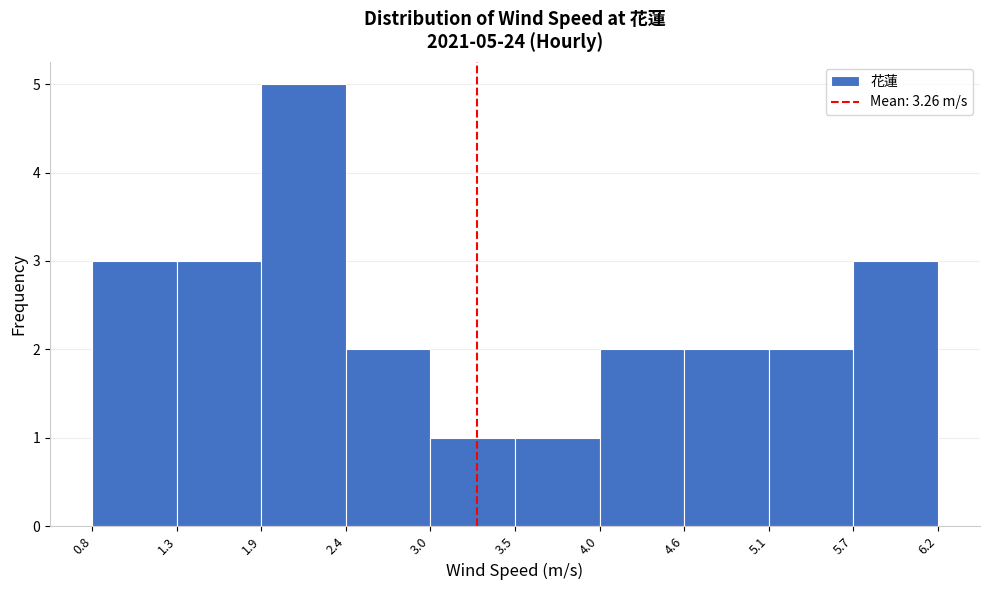

Which range on the x-axis has the tallest bar?

1.9 to 2.4